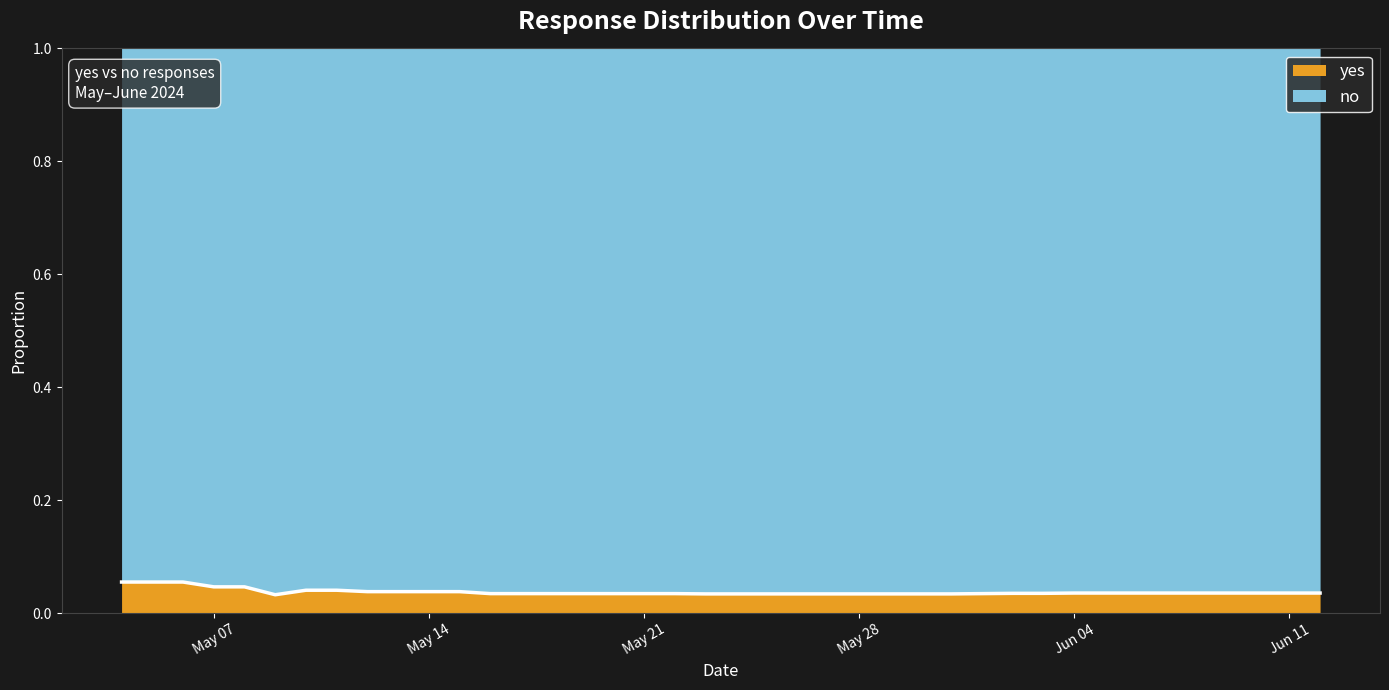

Rank the categories by value from highest to lowest.

2024-05-04, 2024-05-05, 2024-05-06, 2024-05-07, 2024-05-08, 2024-05-10, 2024-05-11, 2024-05-12, 2024-05-13, 2024-05-14, 2024-05-15, 2024-06-04, 2024-06-05, 2024-06-06, 2024-06-07, 2024-06-08, 2024-06-09, 2024-06-10, 2024-06-11, 2024-06-12, 2024-06-02, 2024-06-03, 2024-05-16, 2024-05-17, 2024-05-18, 2024-05-19, 2024-05-20, 2024-05-21, 2024-05-22, 2024-06-01, 2024-05-23, 2024-05-24, 2024-05-25, 2024-05-26, 2024-05-27, 2024-05-28, 2024-05-29, 2024-05-30, 2024-05-31, 2024-05-09